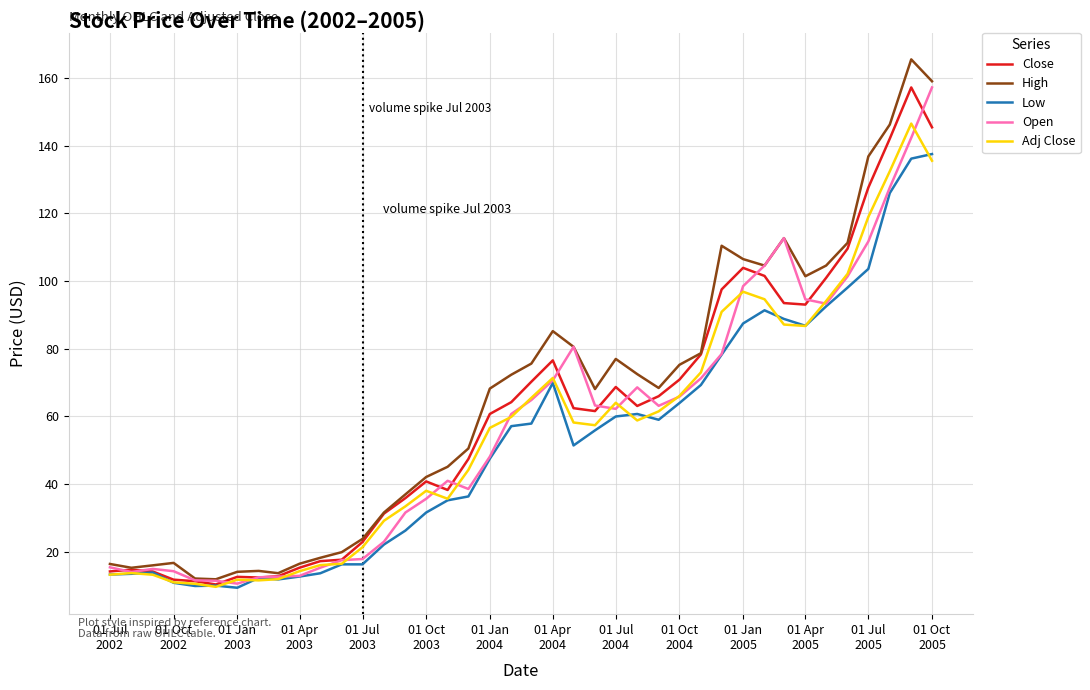

Which series has the largest range (max minus min)?

High